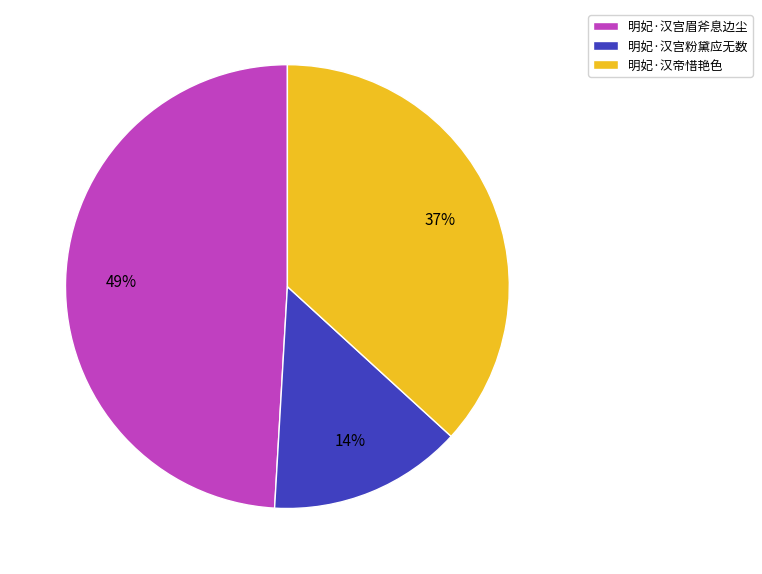

What is the largest slice in the pie chart?

明妃·汉宫眉斧息边尘